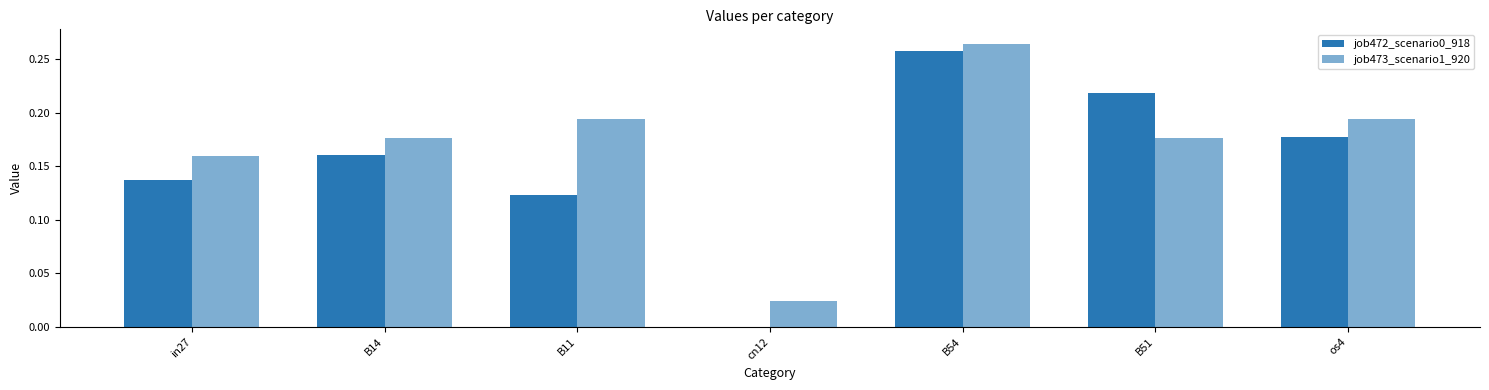

How many series are shown in this chart?

2